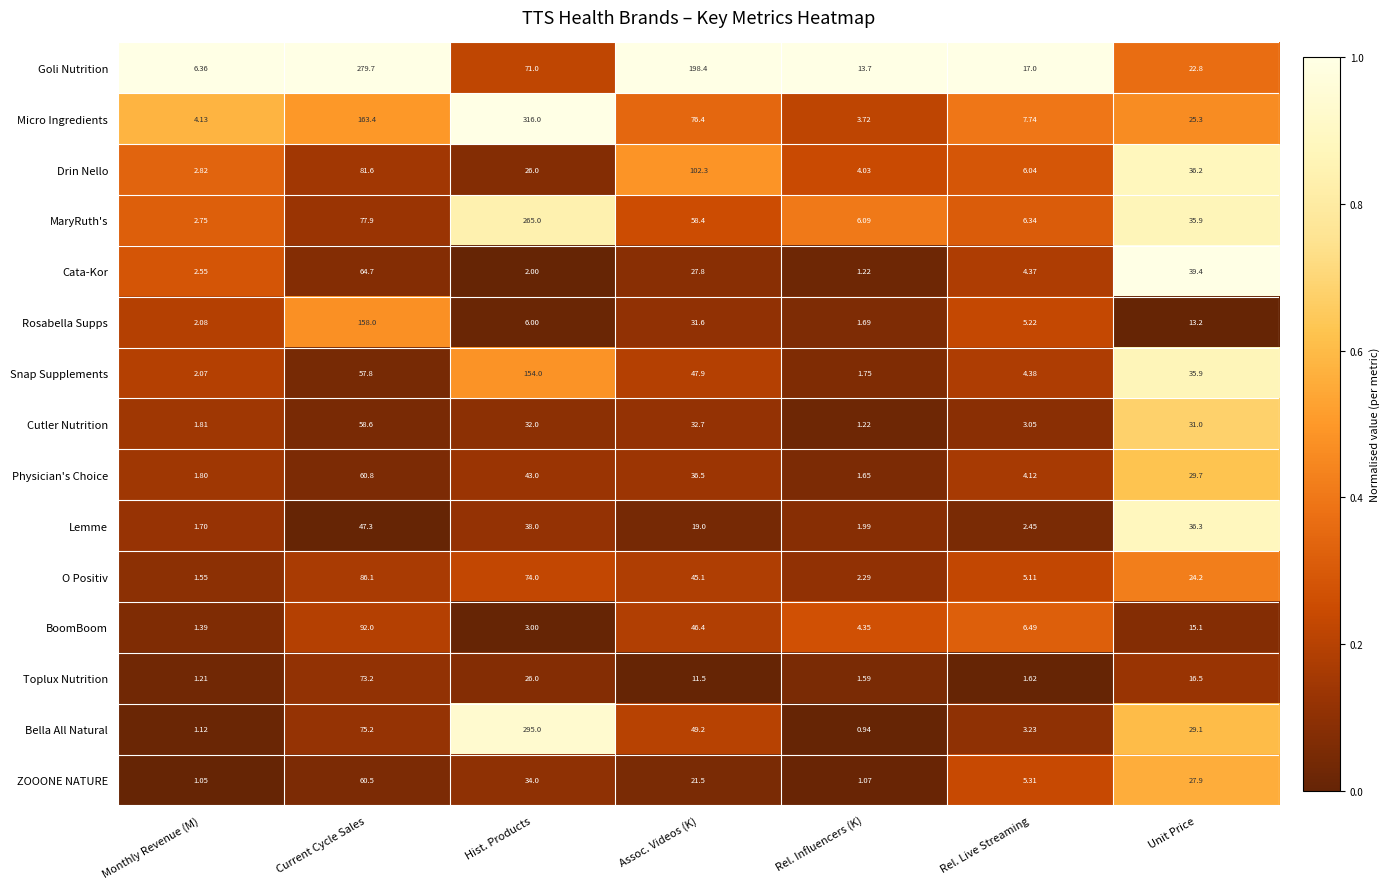

Which series changed the most between Hist. Products and Assoc. Videos (K)?

Bella All Natural